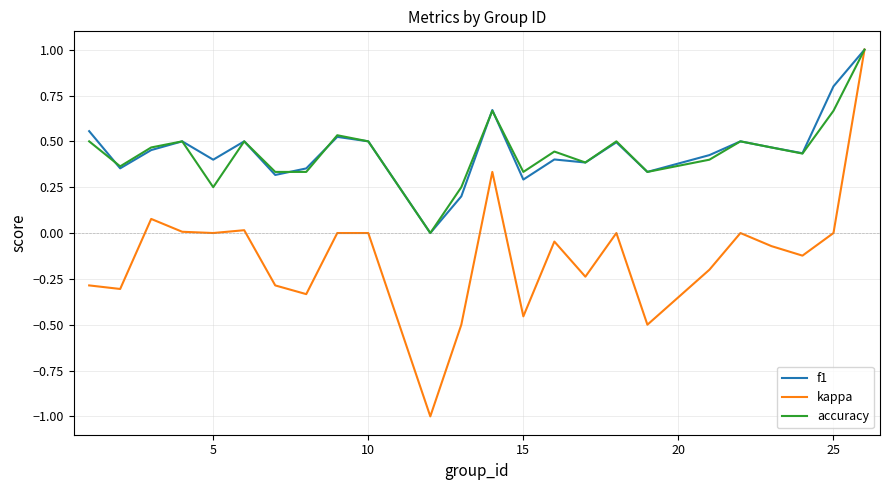

What is the difference between the maximum and minimum values in the f1 series?

1.0